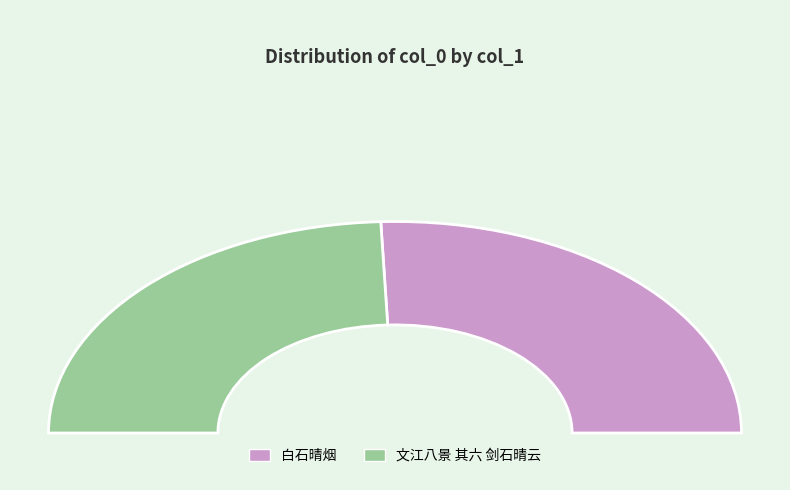

To the nearest percent, what is the average slice percentage?

50%